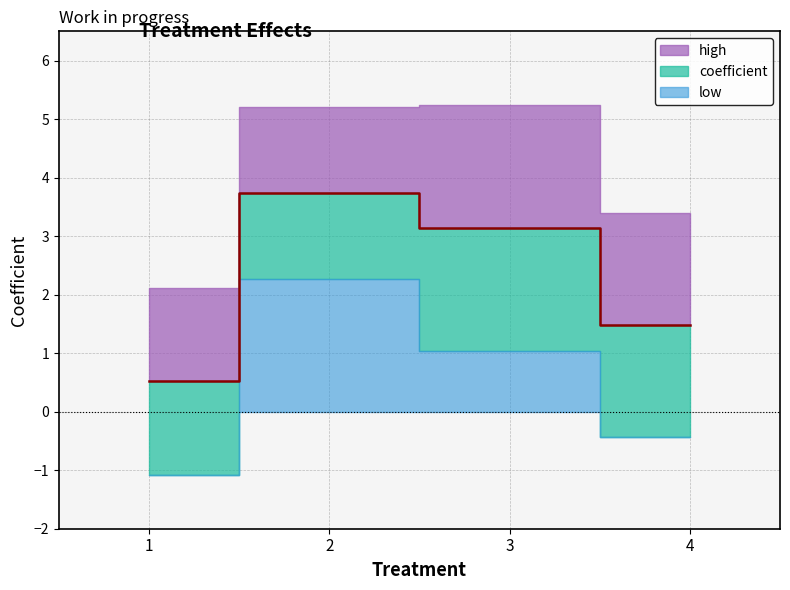

What is the difference between the second highest and minimum values in the low series?

2.1